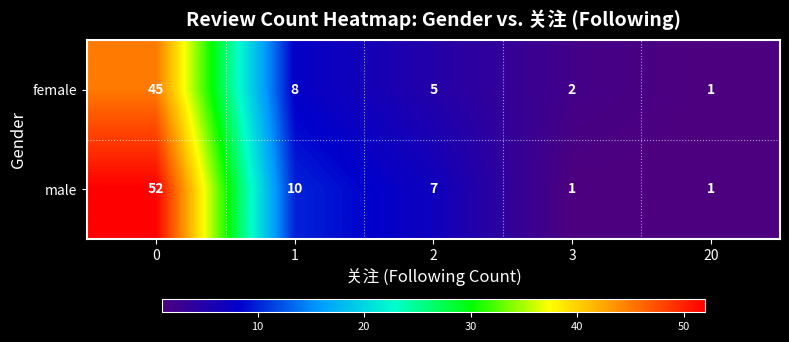

What is the sum of all female values?

61